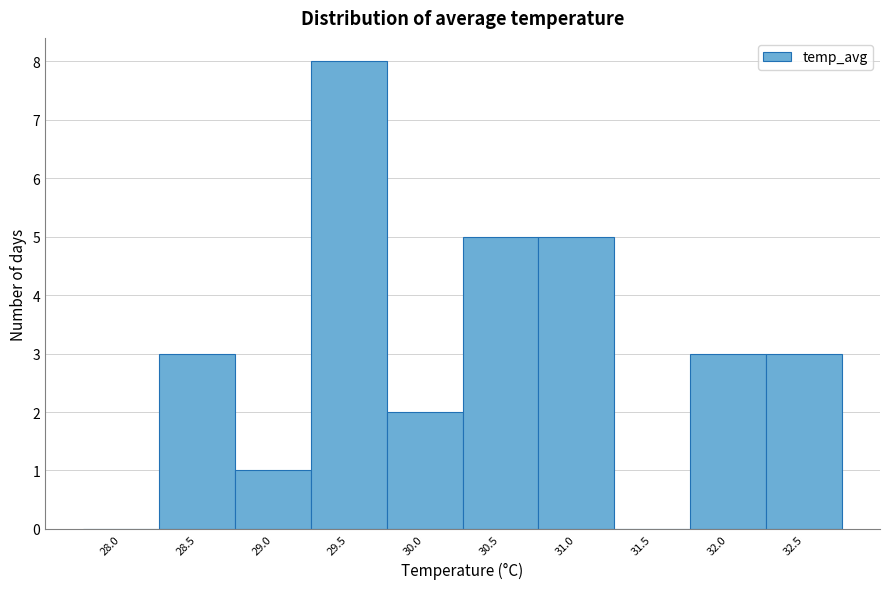

Reading left to right, list all the values displayed in this chart.

28.0=0	28.5=3	29.0=1	29.5=8	30.0=2	30.5=5	31.0=5	31.5=0	32.0=3	32.5=3